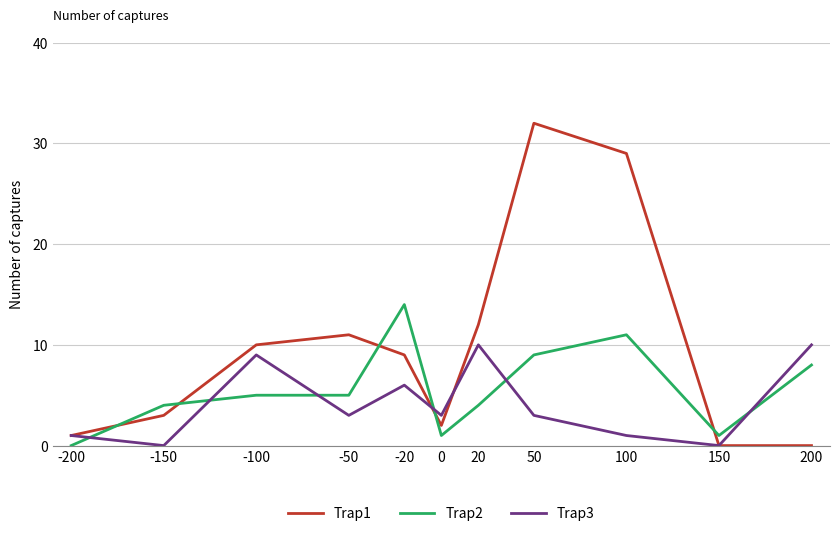

Rank the series by their maximum value, from highest to lowest.

Trap1, Trap2, Trap3